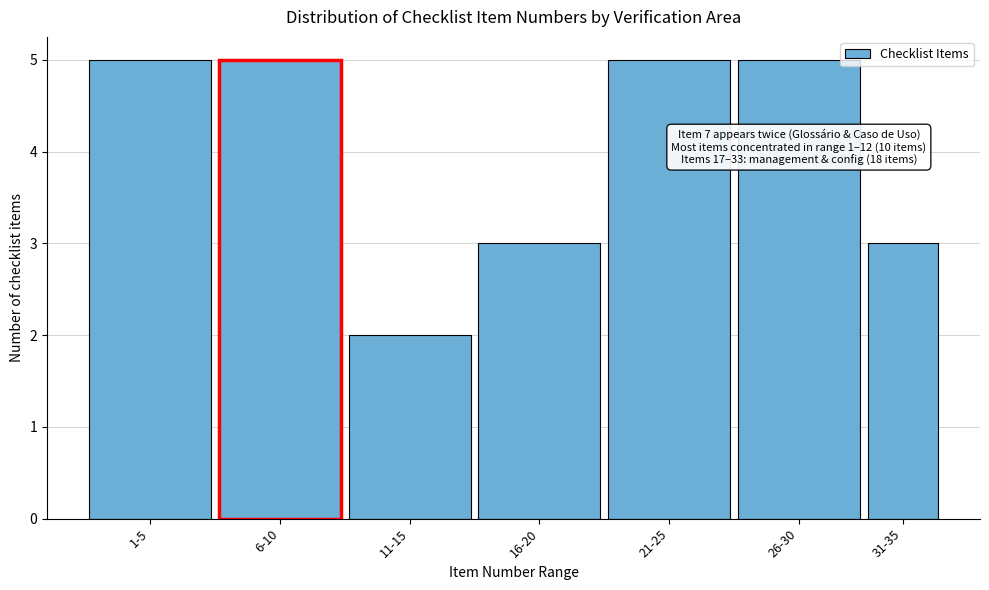

Reading right to left, extract all data points from this chart.

3	5	5	3	2	5	5